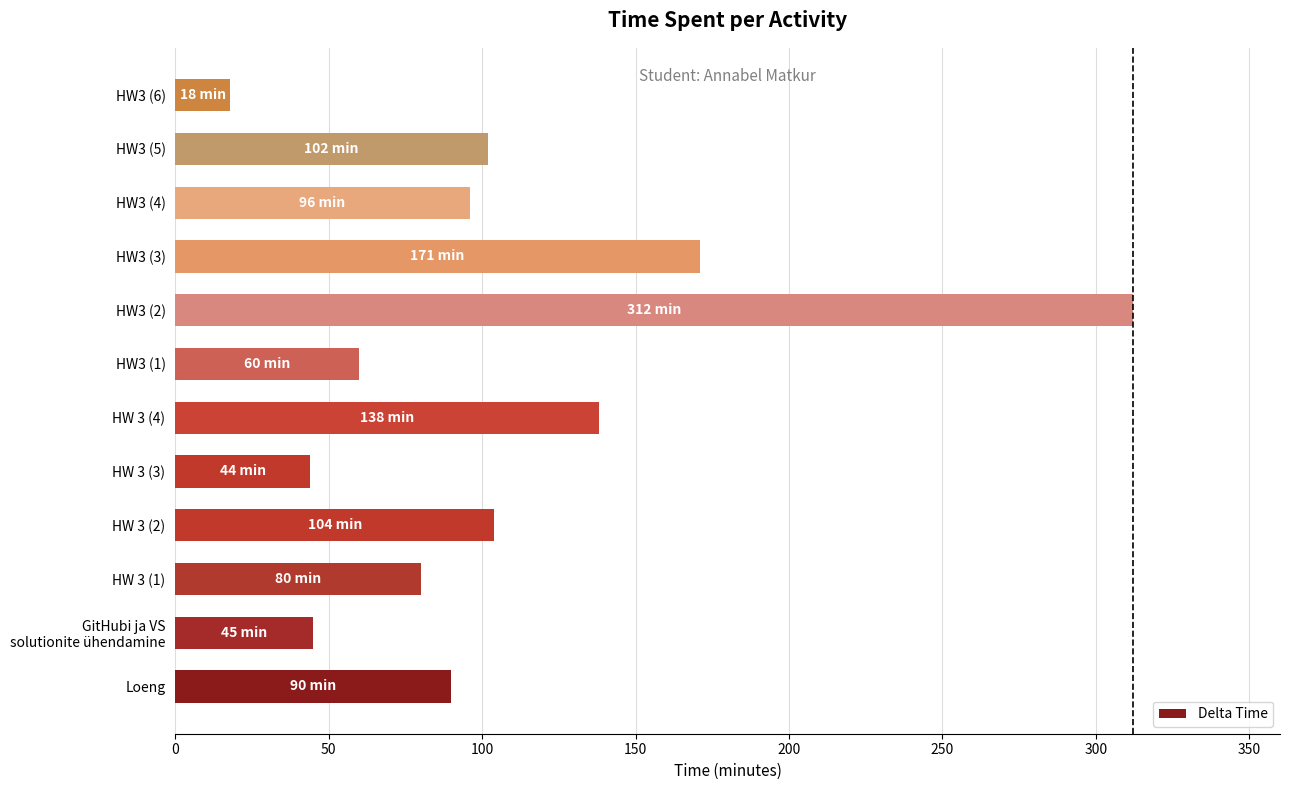

Which label corresponds to the smallest value in the chart?

HW3 (6)